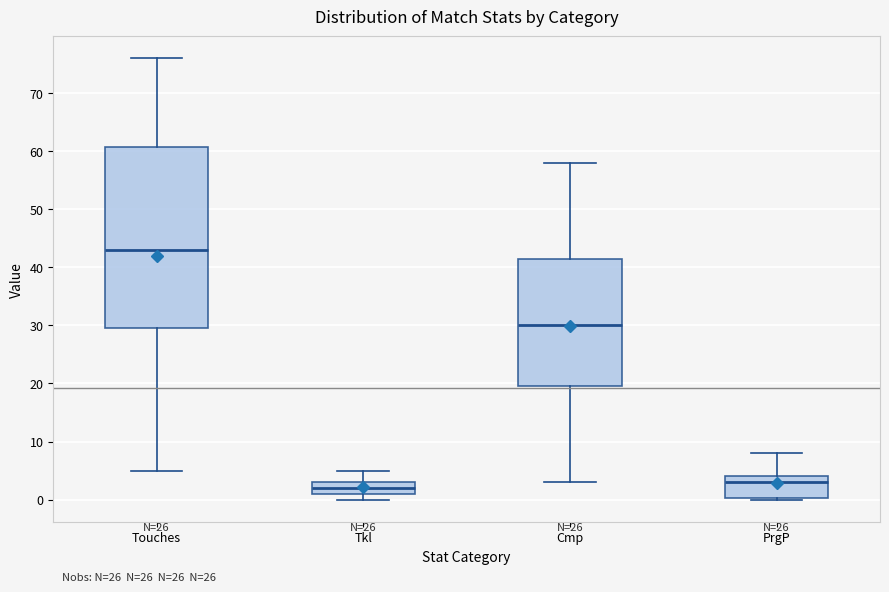

Which box's median line is the highest?

Touches